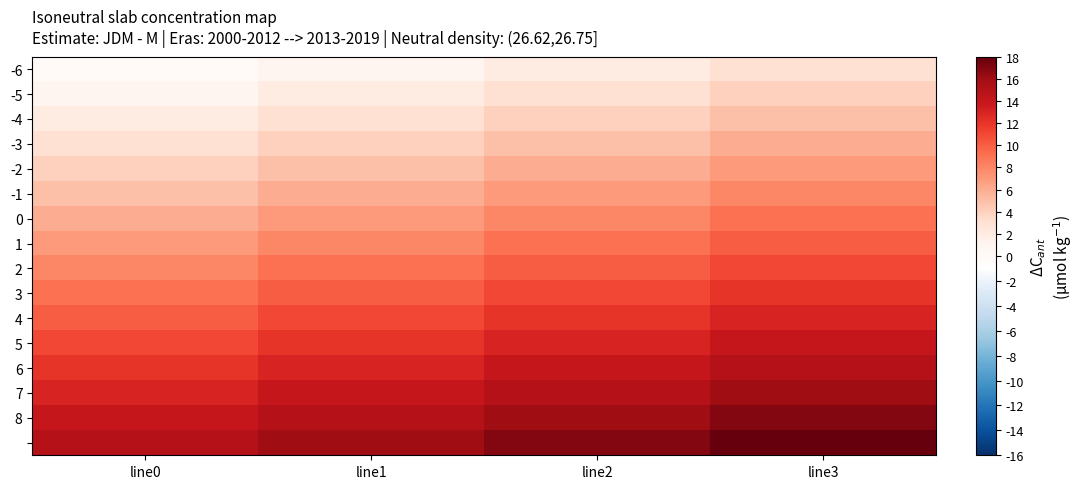

What is the difference between the highest and lowest values at line1?

15